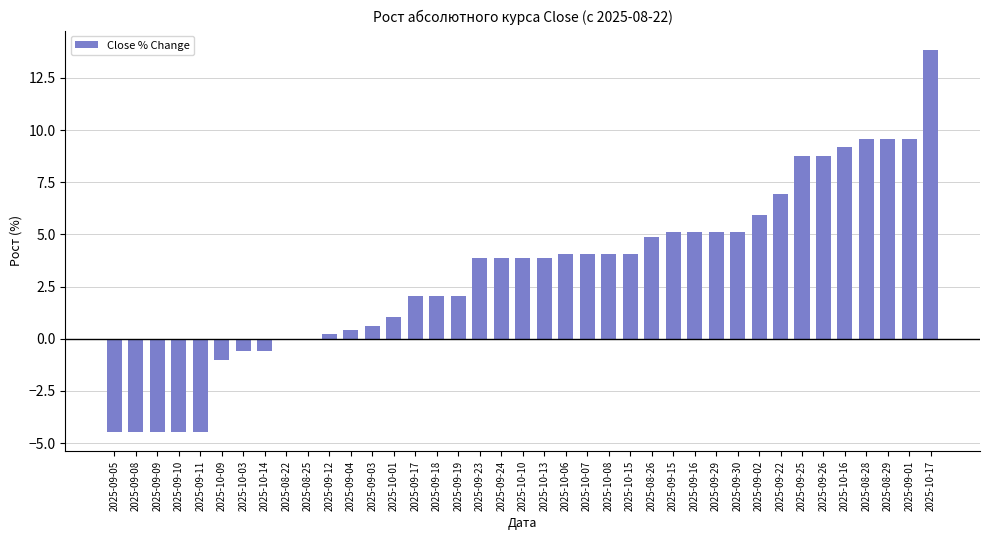

Where does the data first go above 3?

2025-09-23